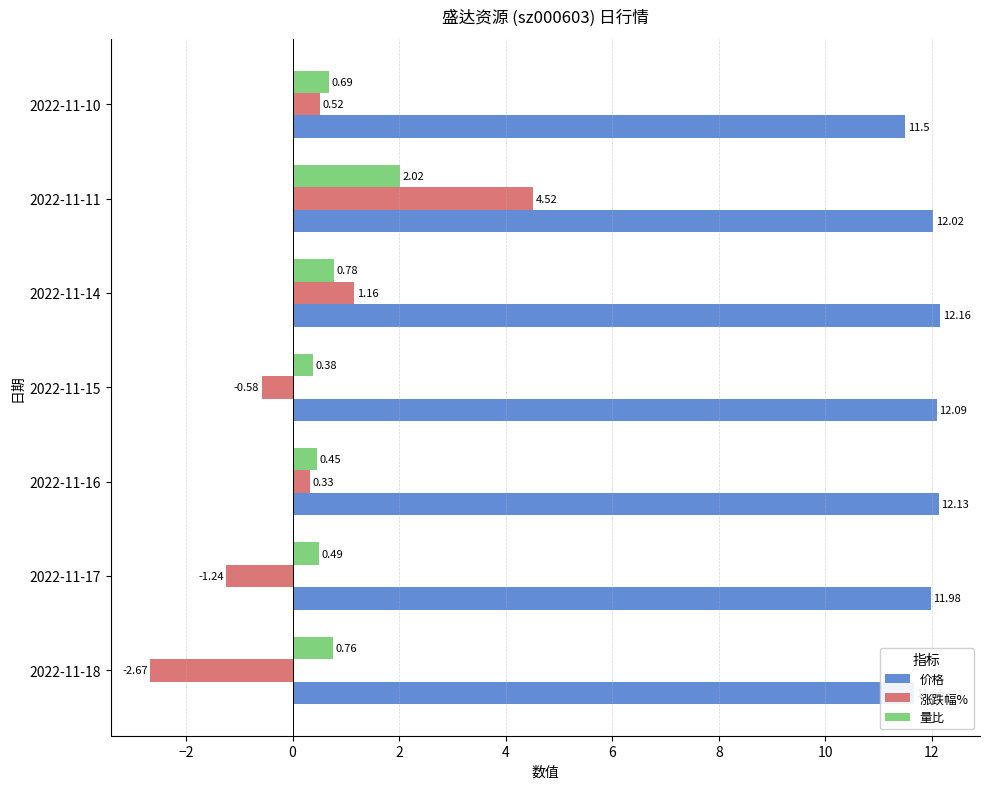

What is the total value across all series at 2022-11-10?

12.7